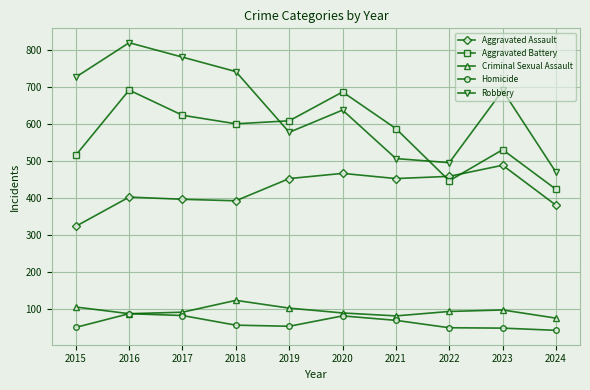

Which series has the largest range (max minus min)?

Robbery